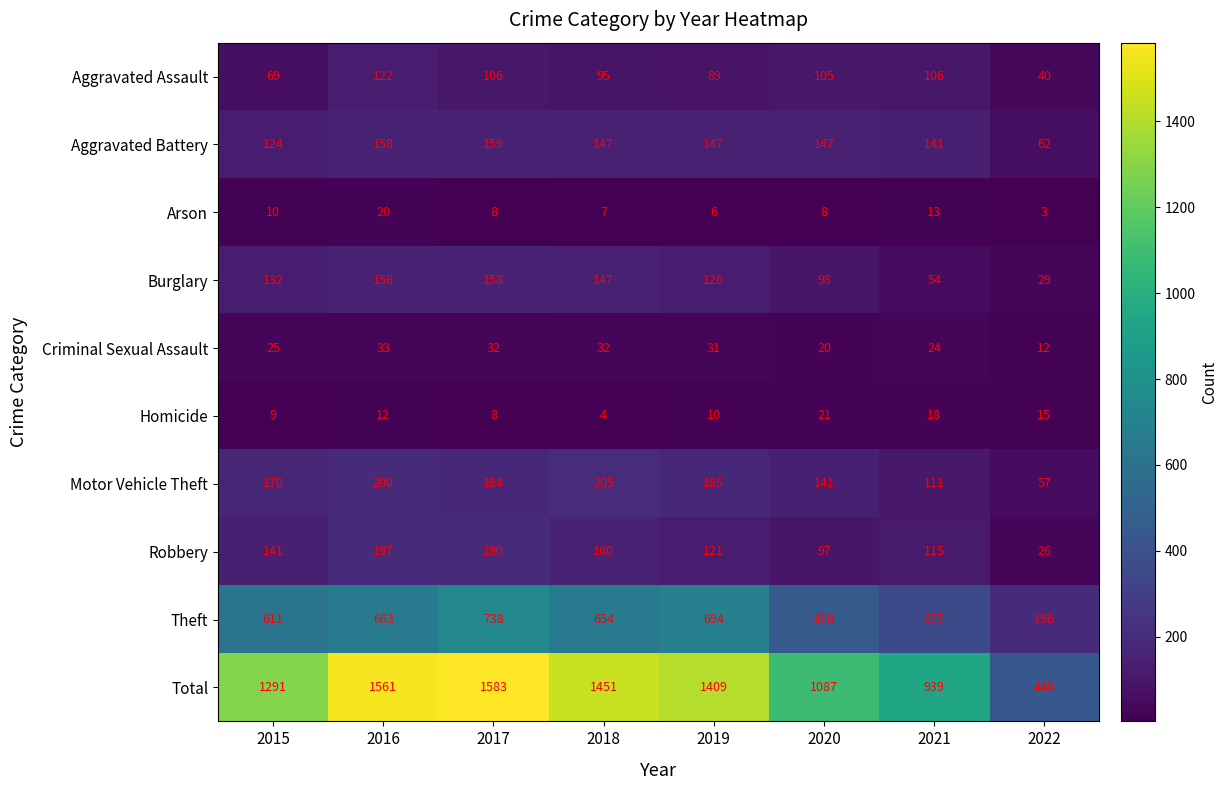

What is the total value across all series at 2018?

2902